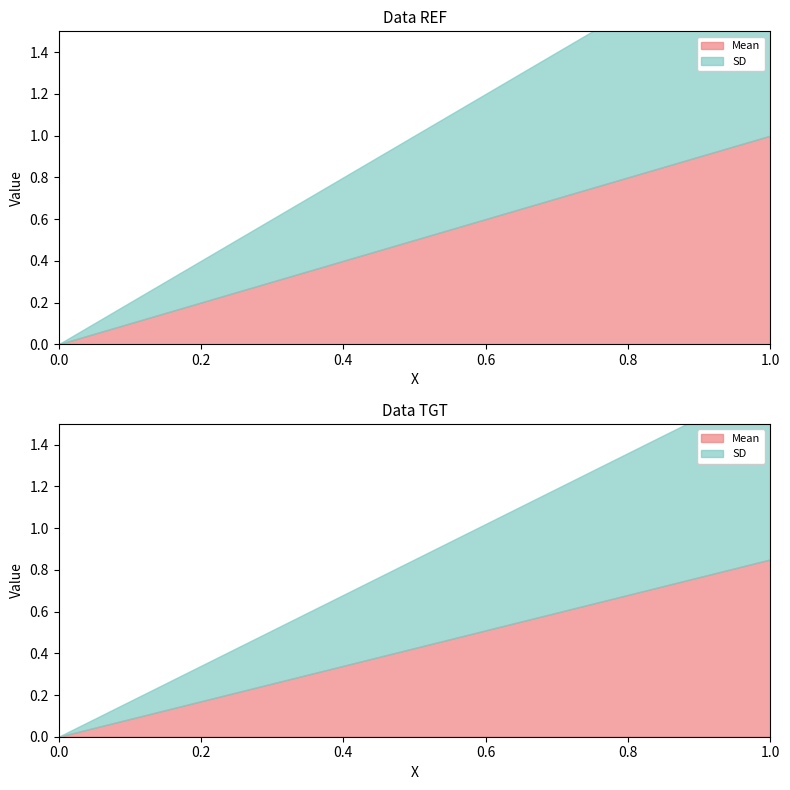

What is the label of the 2nd point from the left?

1.0